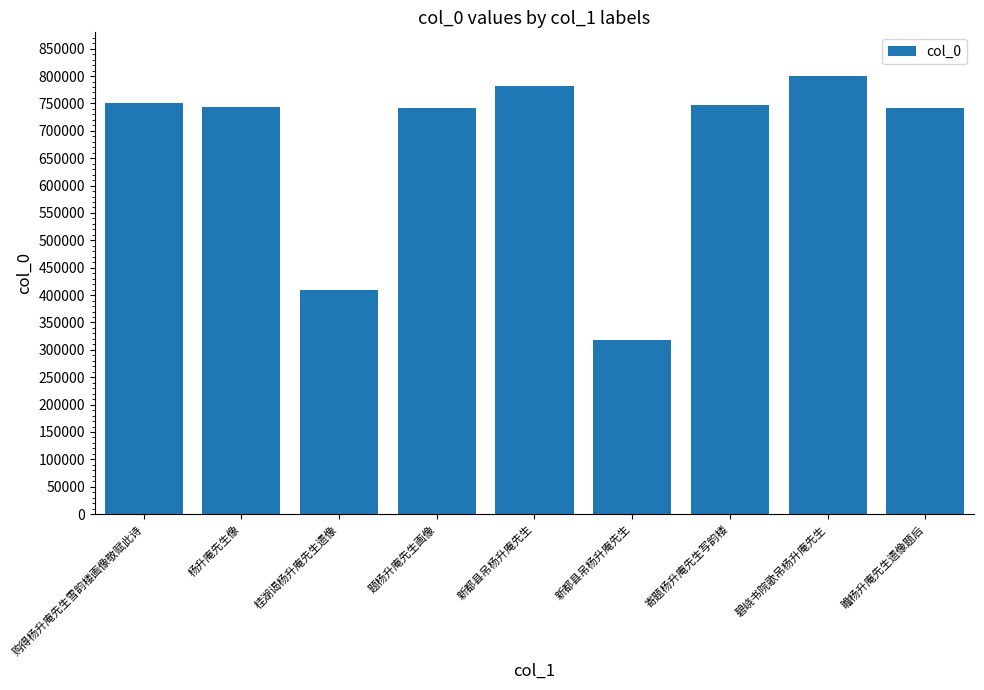

List the labels in order of value, largest first.

碧峣书院歌吊杨升庵先生, 新都县吊杨升庵先生, 购得杨升庵先生雪韵楼画像敬赋此诗, 寄题杨升庵先生写韵楼, 杨升庵先生像, 瞻杨升庵先生遗像题后, 题杨升庵先生画像, 桂湖谒杨升庵先生遗像, 新都县吊杨升庵先生